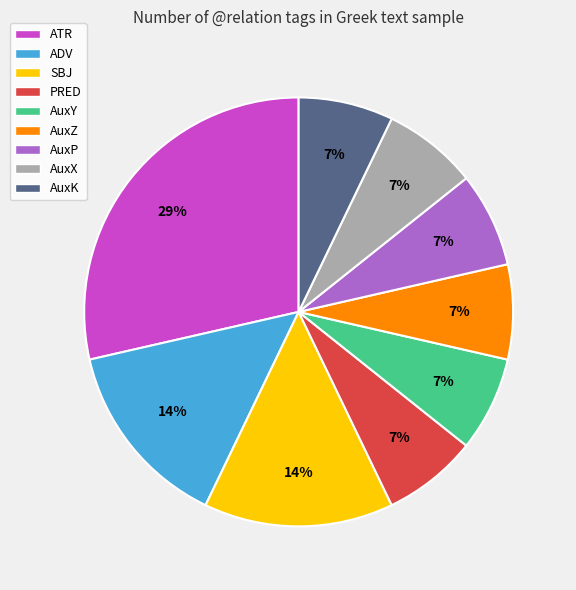

Combined, do AuxX and AuxP account for over 50%?

No